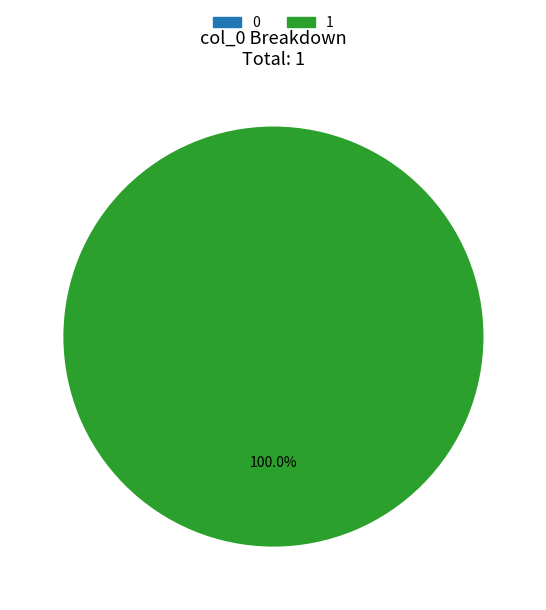

Rank the categories by value from highest to lowest.

1, 0